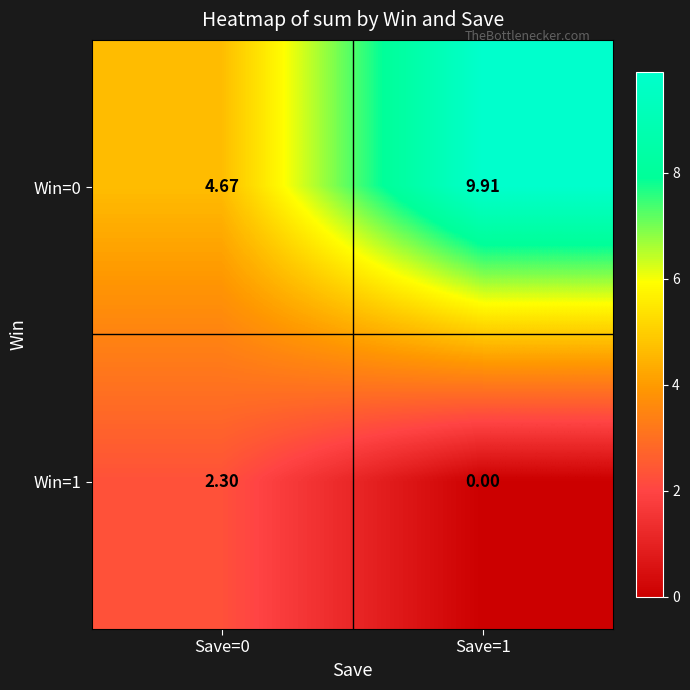

Is the value of Win=0 at Save=1 greater than the value of Win=1 at Save=0?

Yes